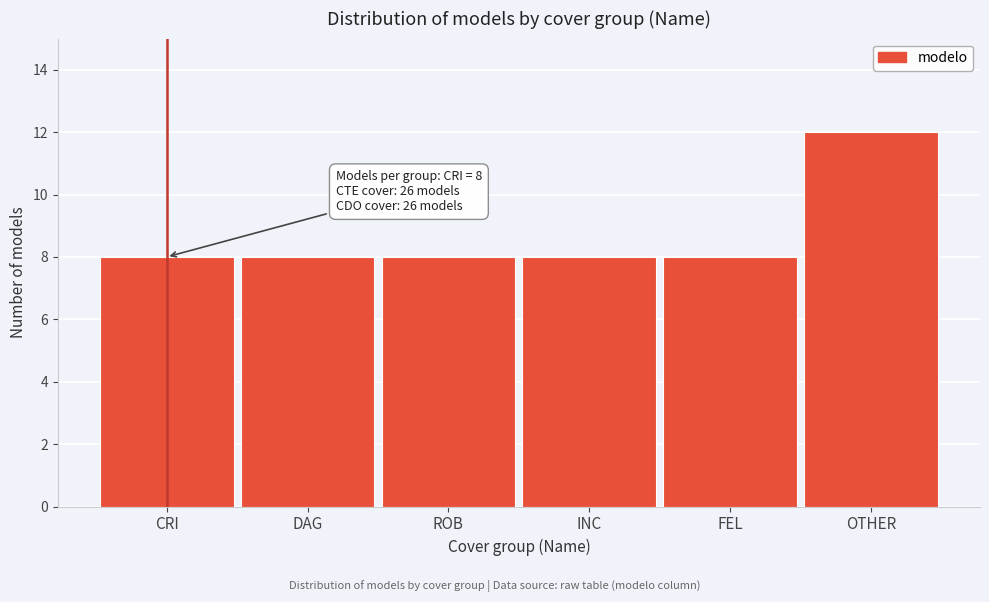

Reading left to right, extract all data points from this chart.

8	8	8	8	8	12